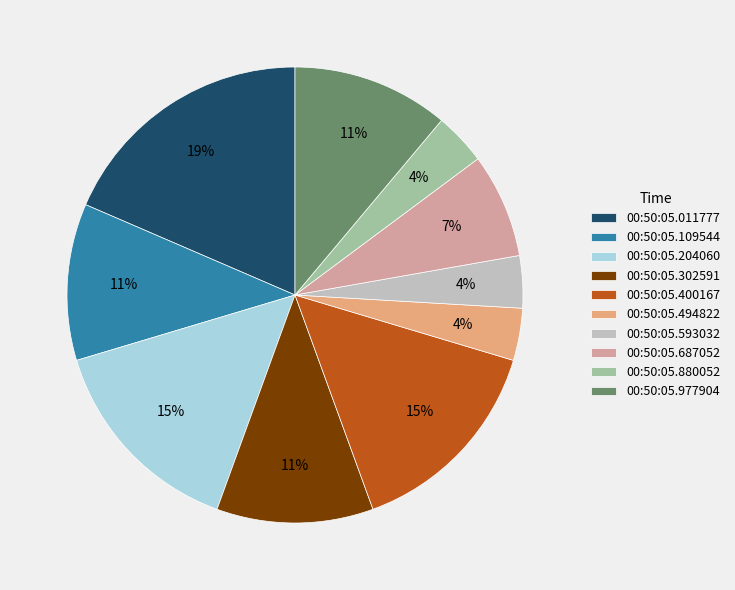

The 00:50:05.204060 slice represents 22% of the pie. True or false?

False